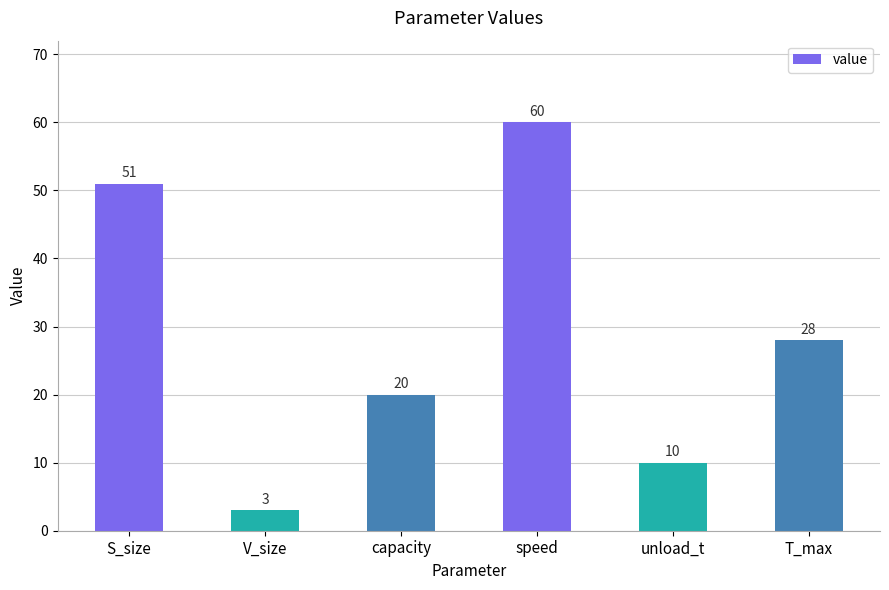

List the labels in order of value, smallest first.

V_size, unload_t, capacity, T_max, S_size, speed